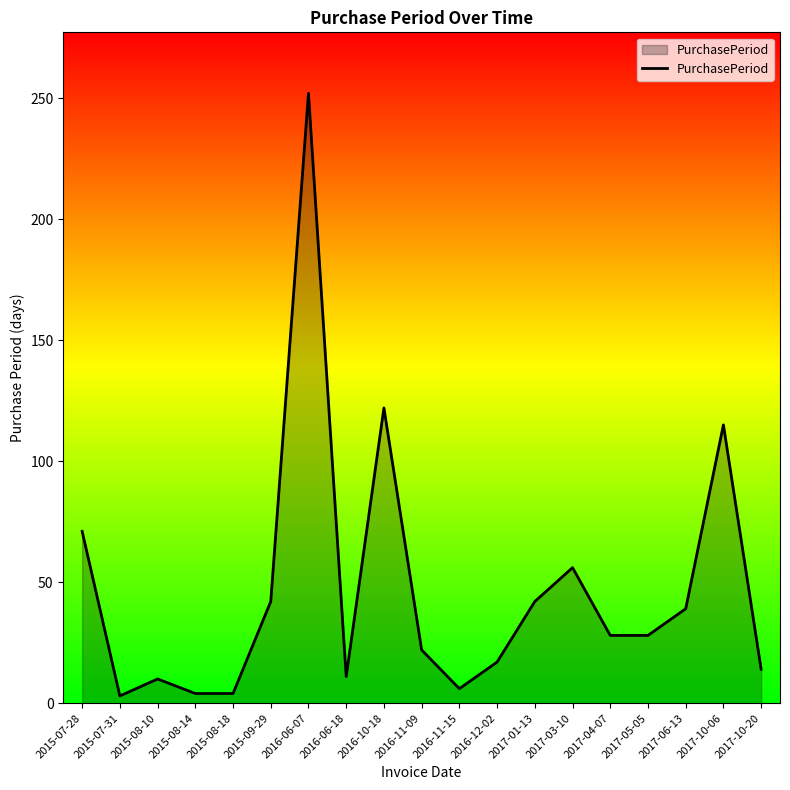

What position from the left is 2017-10-06?

18